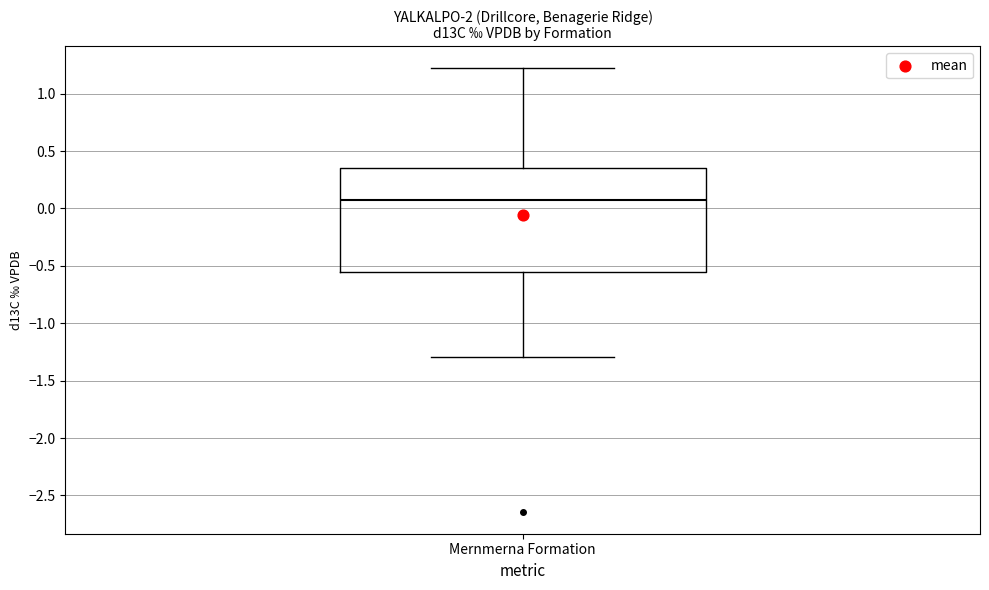

Read this box plot against the y-axis: the position of the median line, the range covered by the box, and the ends of both whiskers. The values are not printed on the chart, so give them approximately, as read against the axis.

median 0.05, box -0.55 to 0.35, whiskers -1.30 to 1.20